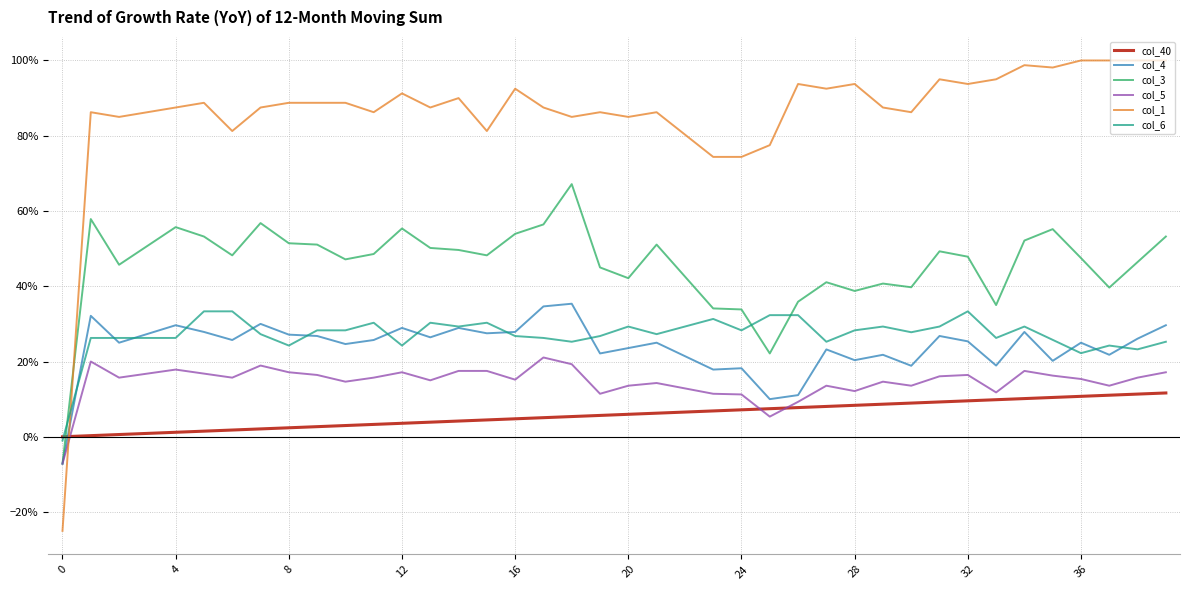

Does the chart display data point markers on the line(s)?

No